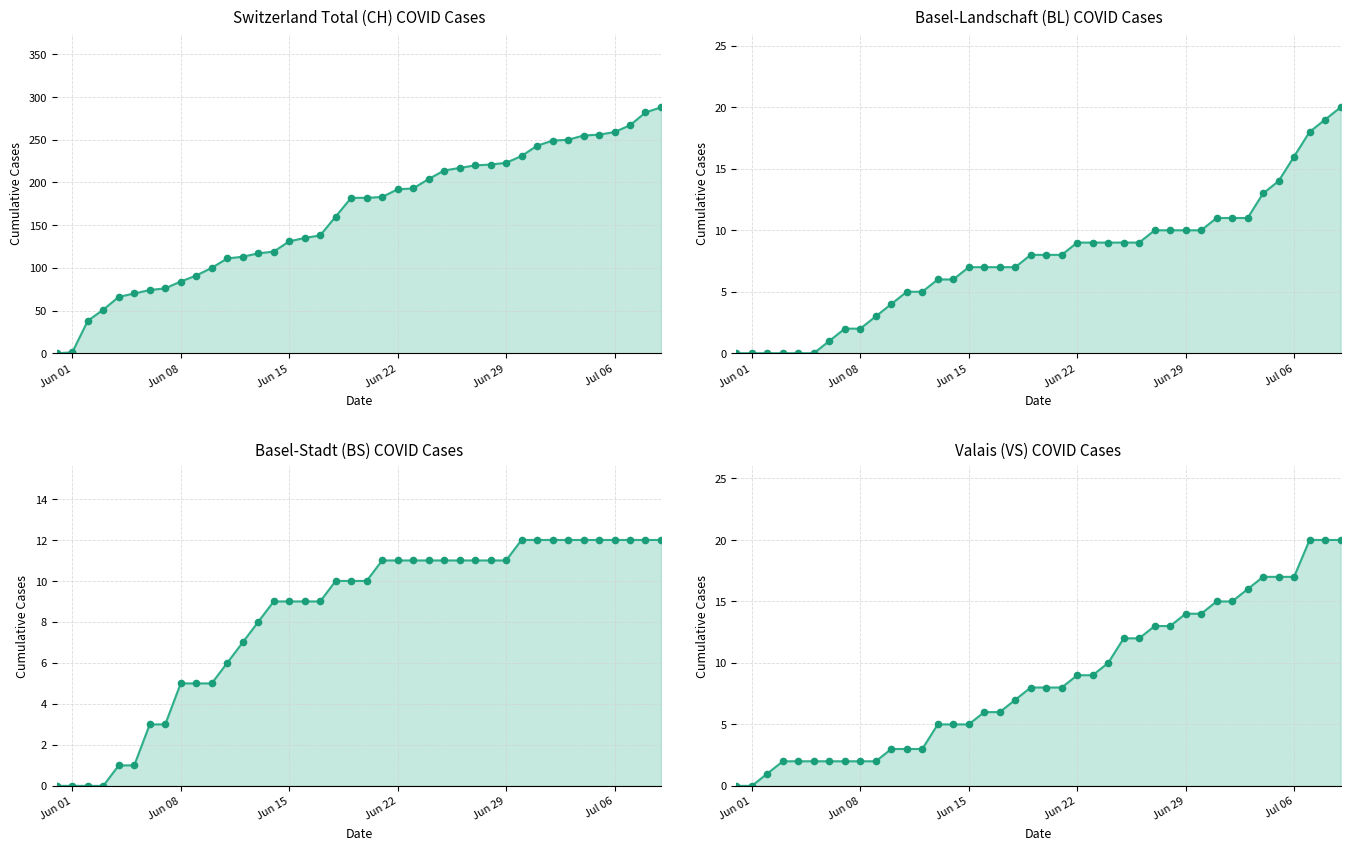

Which category has the lowest value in the VS line series?

Jun 01